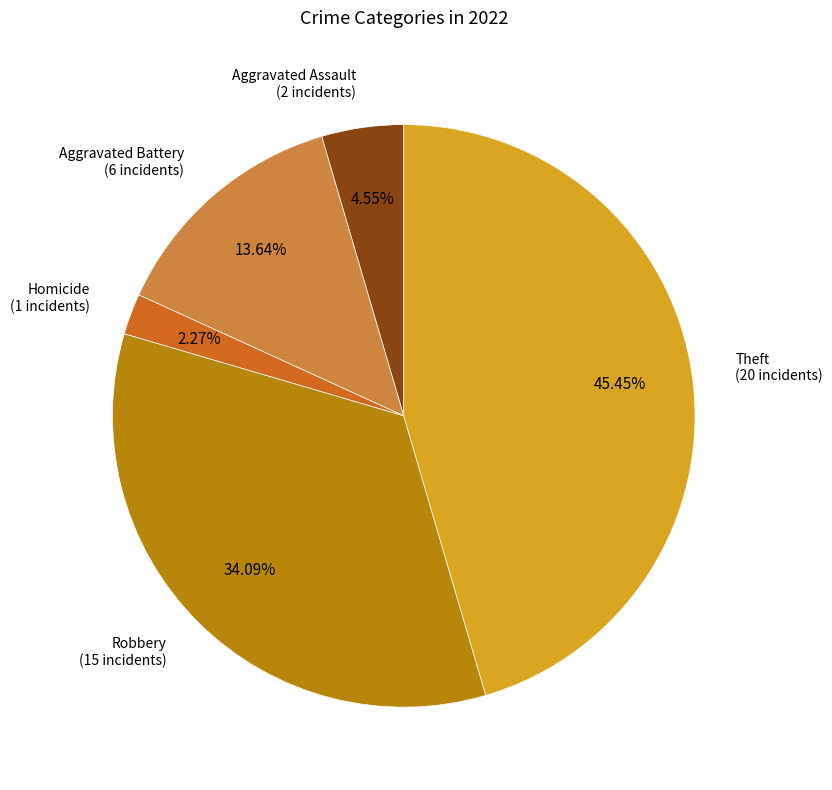

Is there a majority slice in this chart?

No